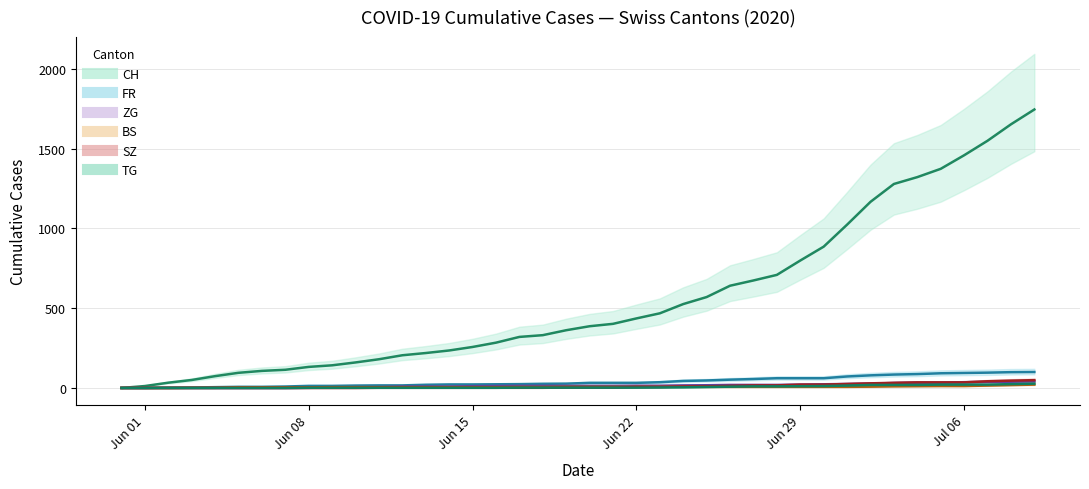

What are all the series names shown in the legend?

CH, FR, ZG, BS, SZ, TG